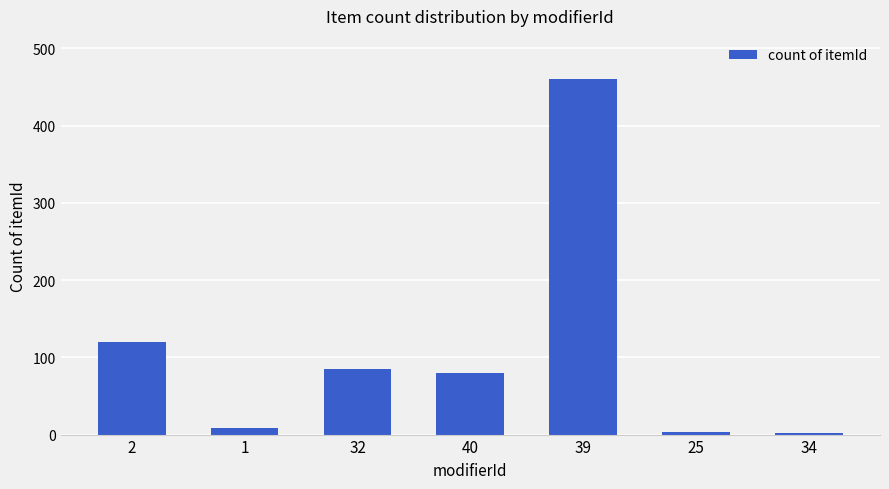

What is the sum of all values?

759